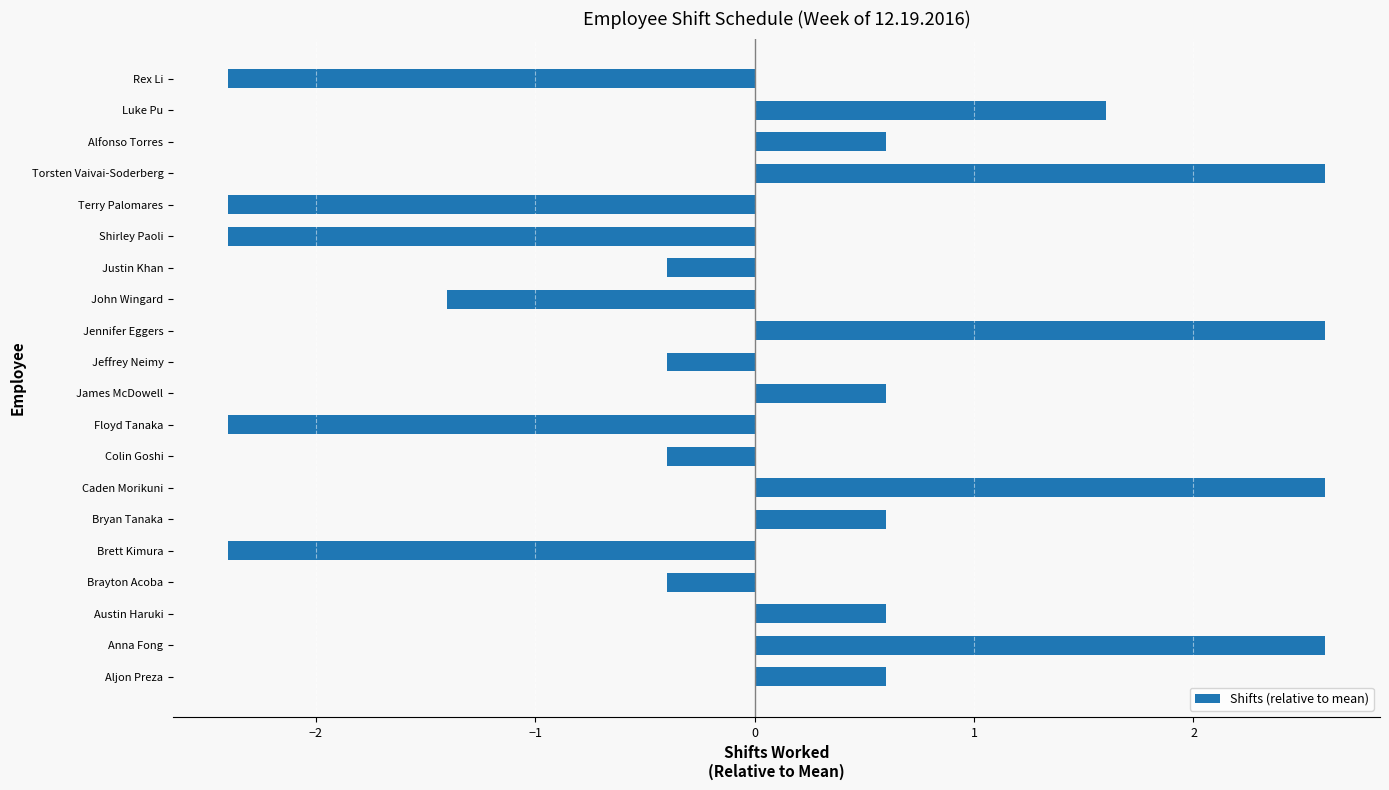

Reading top to bottom, transcribe all the data shown in this chart.

Rex Li=-2.4	Luke Pu=1.6	Alfonso Torres=0.6	Torsten Vaivai-Soderberg=2.6	Terry Palomares=-2.4	Shirley Paoli=-2.4	Justin Khan=-0.4	John Wingard=-1.4	Jennifer Eggers=2.6	Jeffrey Neimy=-0.4	James McDowell=0.6	Floyd Tanaka=-2.4	Colin Goshi=-0.4	Caden Morikuni=2.6	Bryan Tanaka=0.6	Brett Kimura=-2.4	Brayton Acoba=-0.4	Austin Haruki=0.6	Anna Fong=2.6	Aljon Preza=0.6